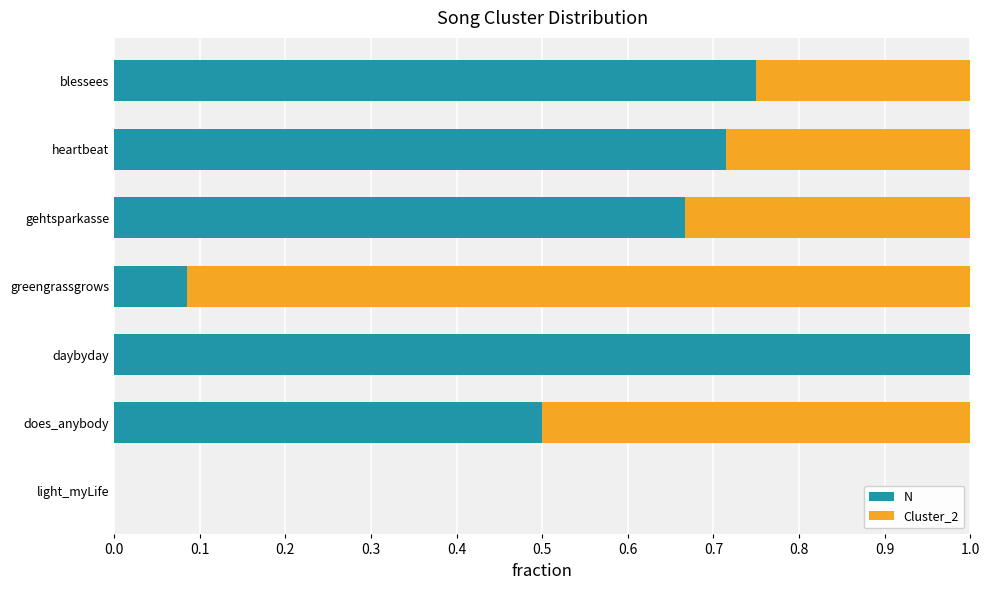

At which label does N reach its peak?

daybyday